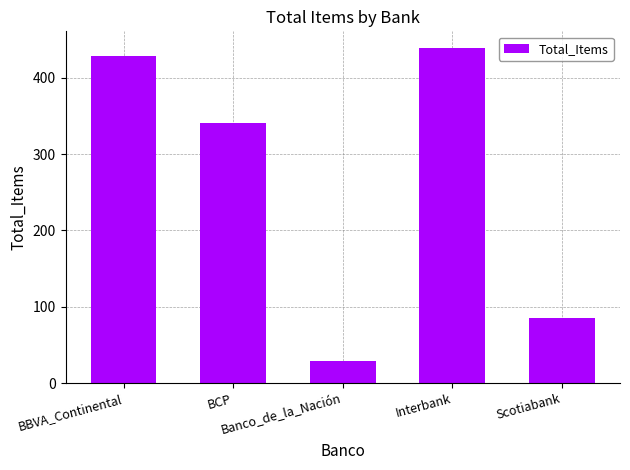

True or false: the data shows 180 at BBVA_Continental.

False